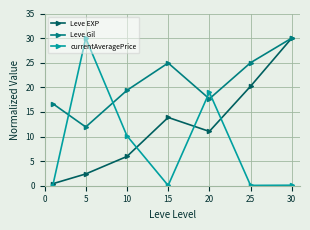

What is the average value of the Leve Gil series?

20.8